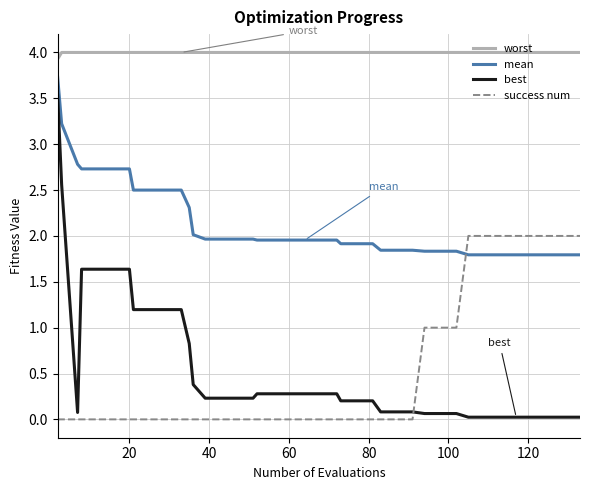

True or false: mean and best intersect in this chart.

False